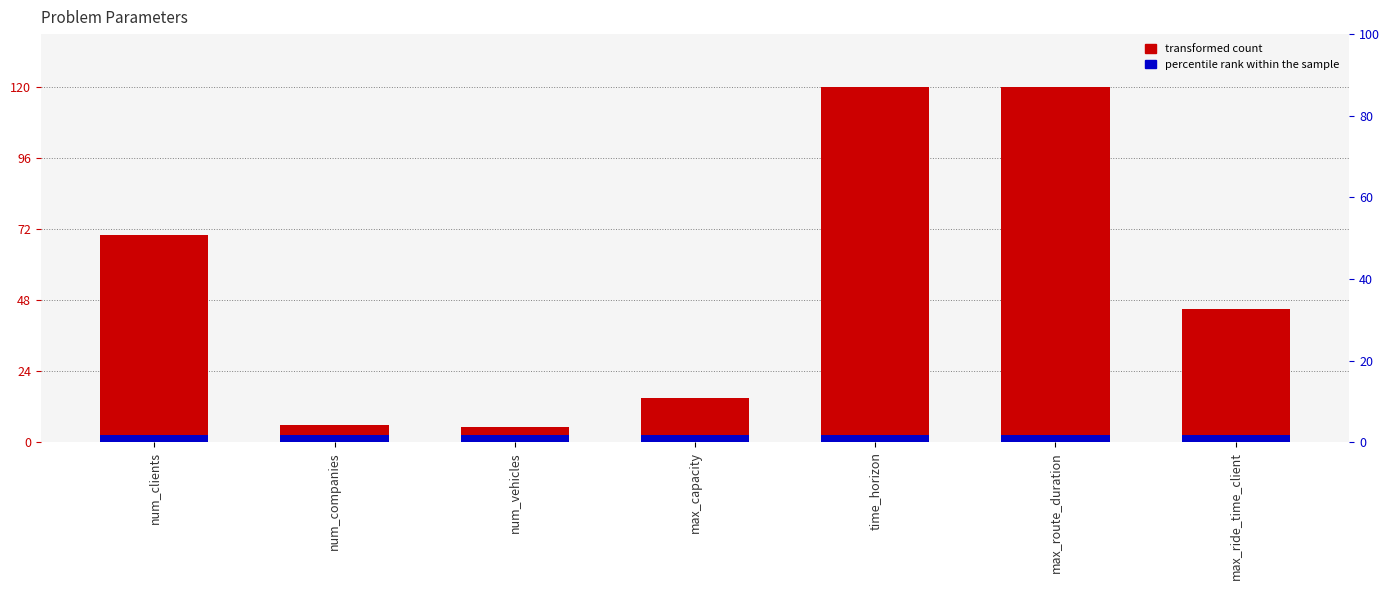

At how many categories does at least one series exceed 111?

2